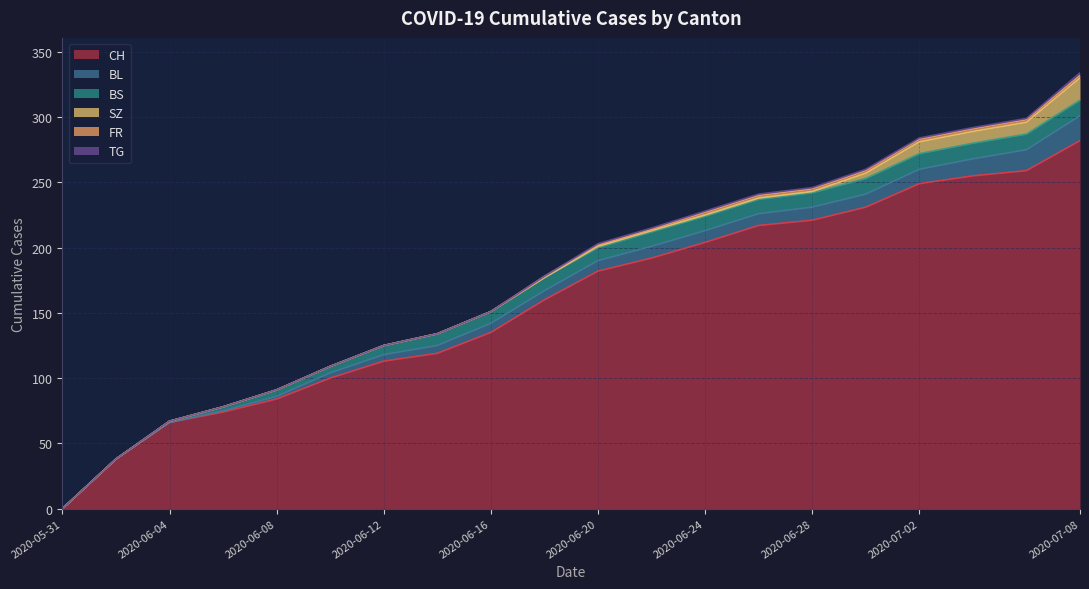

What is the total value across all series at 2020-06-18?

178